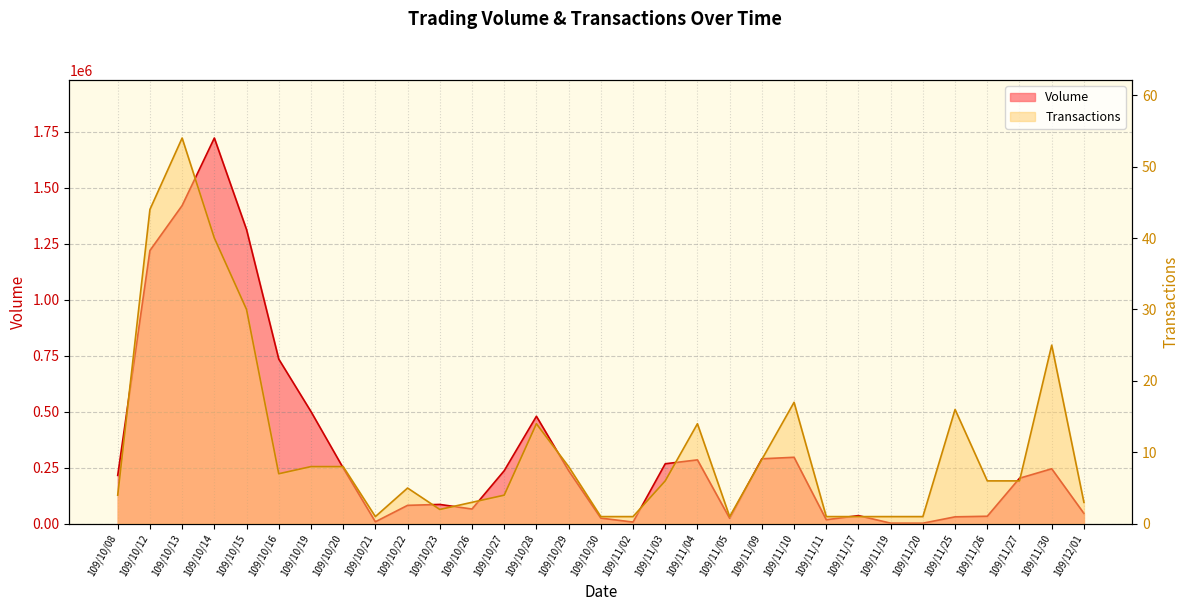

At which category is the sum across all series the highest?

109/10/14